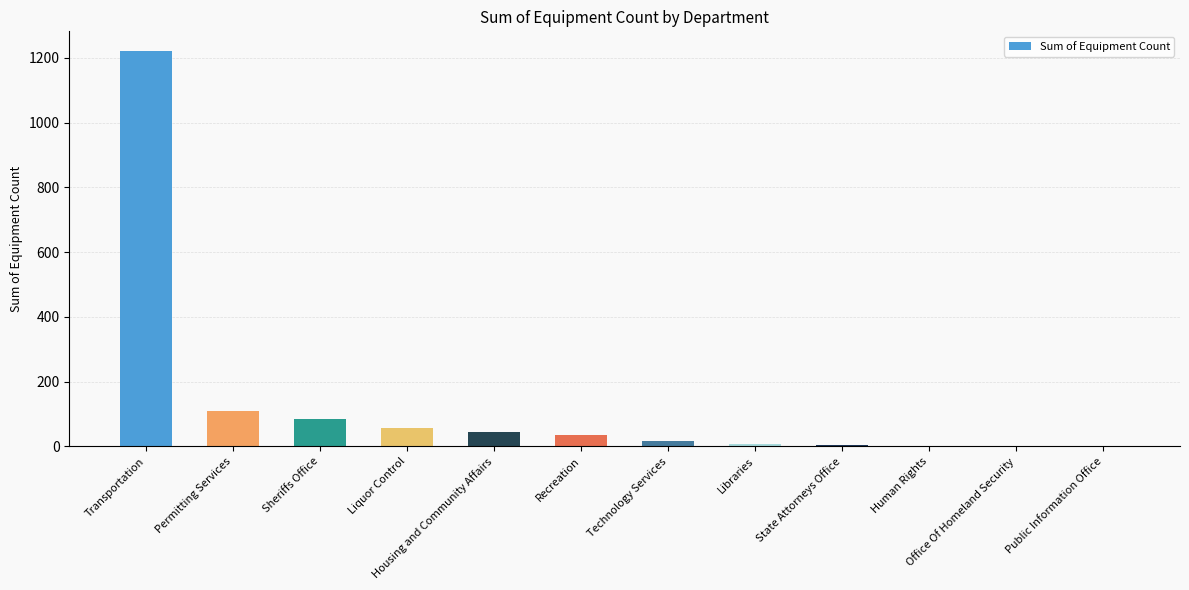

At which label does the data first exceed 35?

Transportation